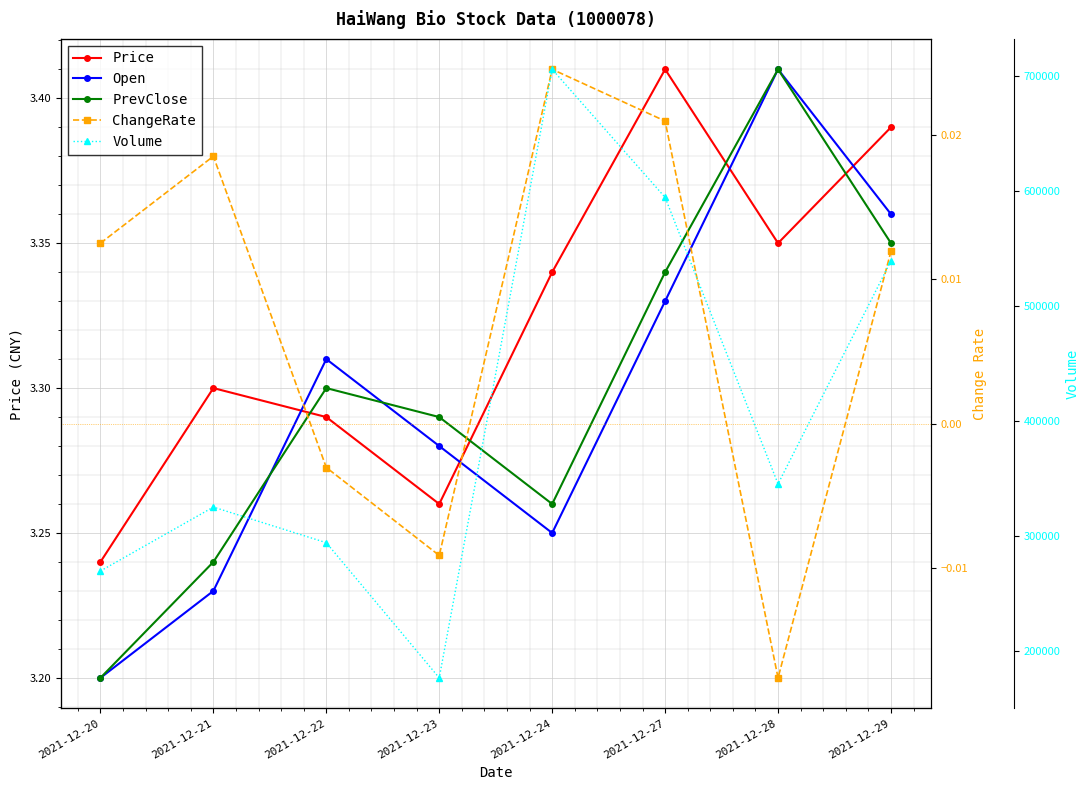

How many series are shown in this chart?

5